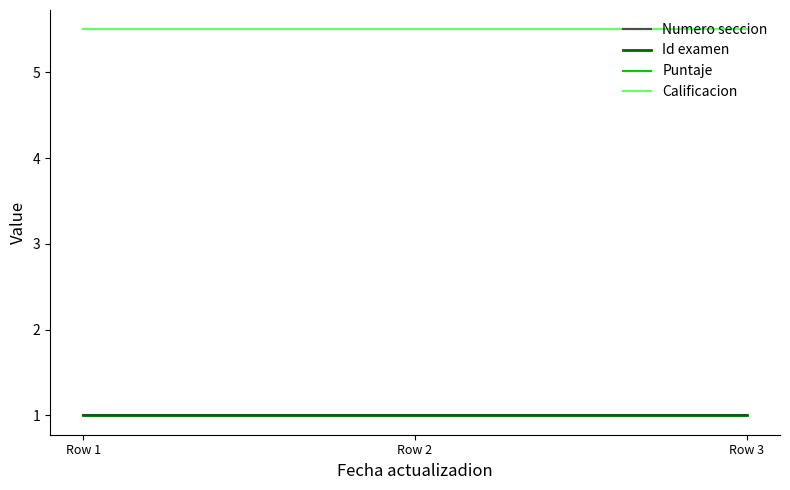

What is the smallest value displayed?

1.0